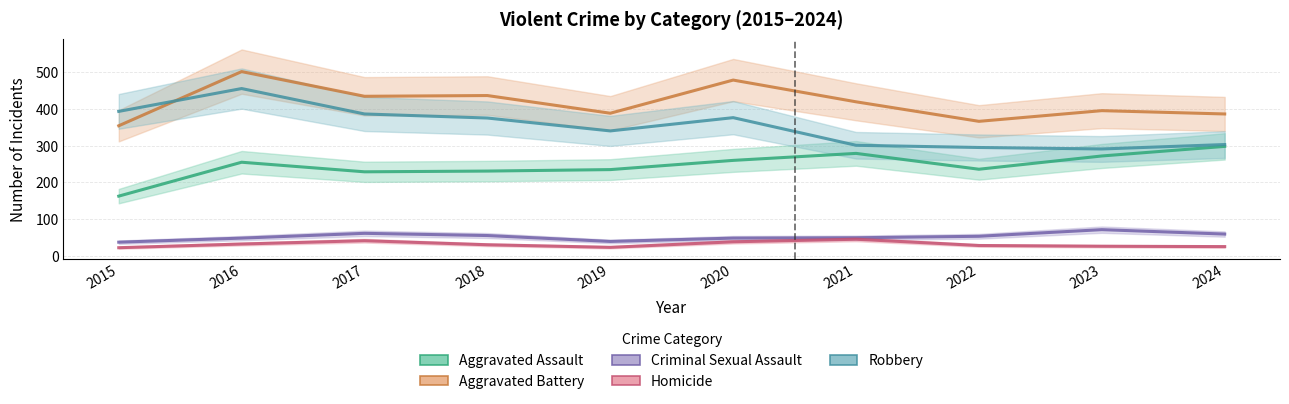

What are all the series names shown in the legend?

Aggravated Assault, Aggravated Battery, Criminal Sexual Assault, Homicide, Robbery